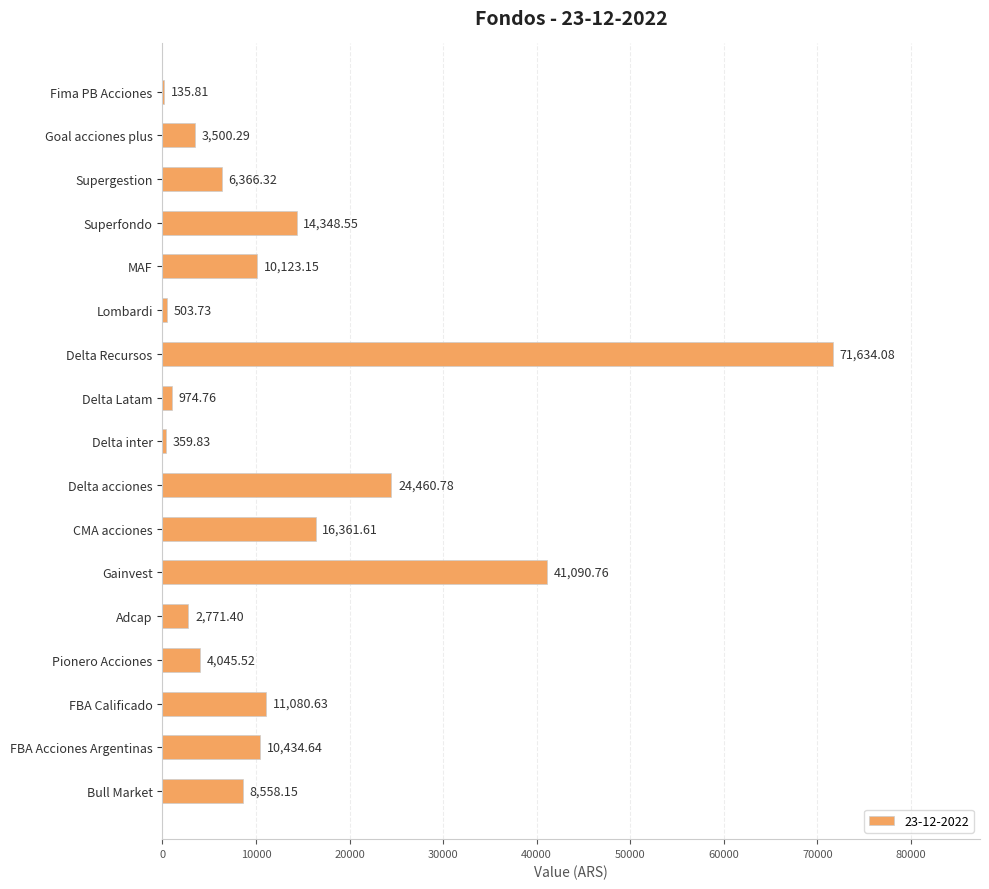

Is it true that the value at Pionero Acciones is 920.0?

False